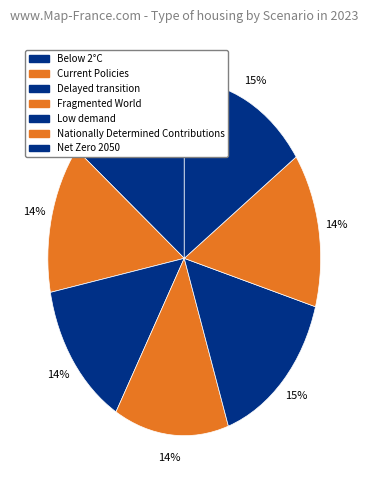

What is the smallest slice in the pie chart?

Fragmented World